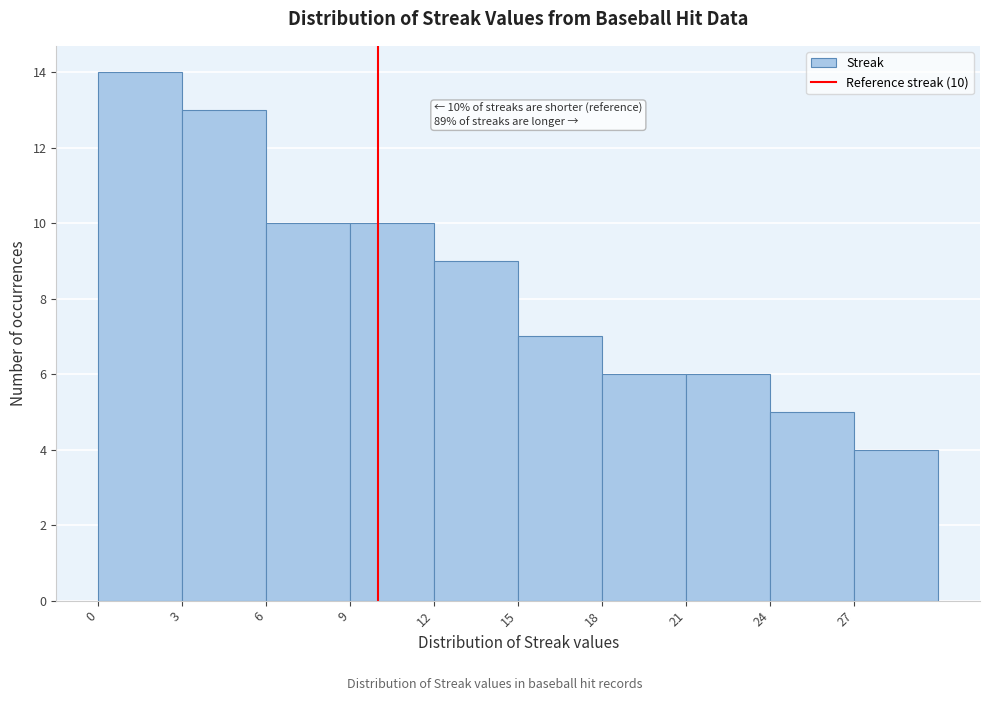

Which range on the x-axis has the tallest bar?

0 to 3